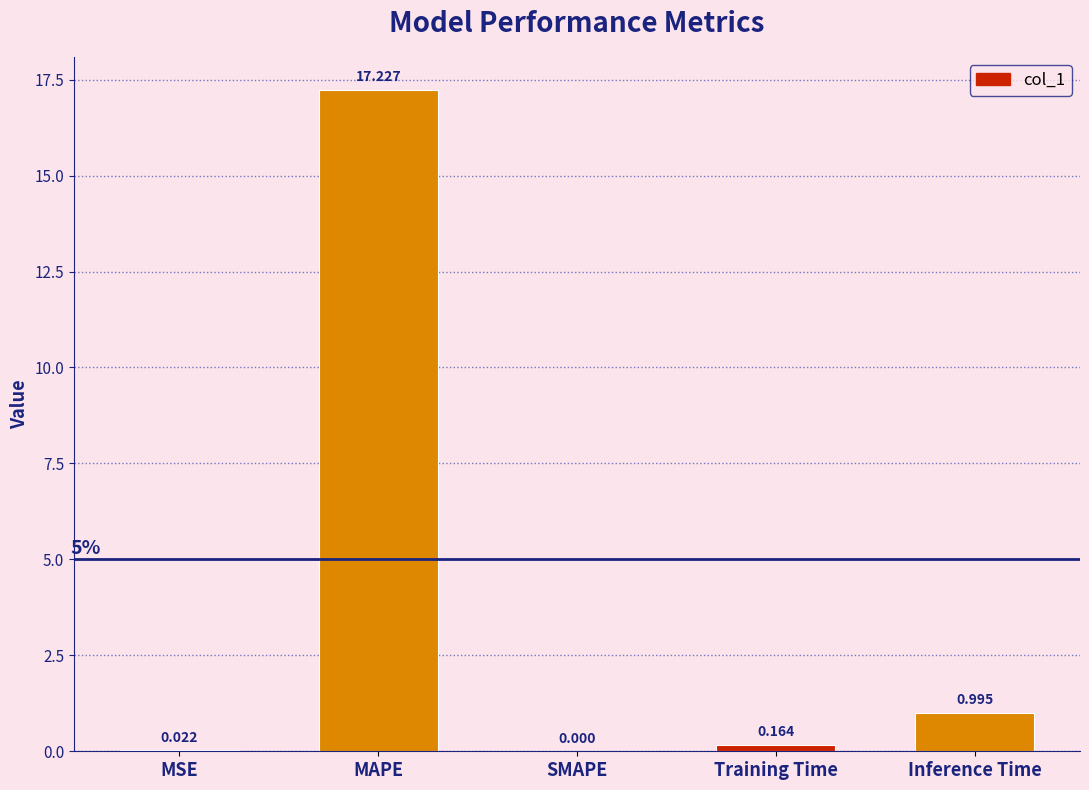

At which label is the value closest to 8?

Inference Time